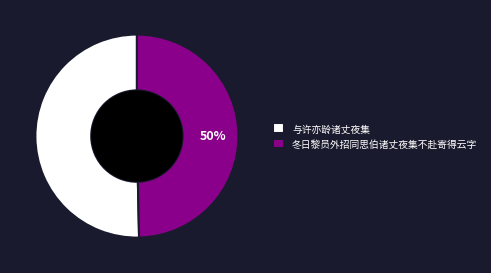

Do 冬日黎员外招同思伯诸丈夜集不赴寄得云字 and 与许亦龄诸丈夜集 together represent more than half of the pie?

Yes